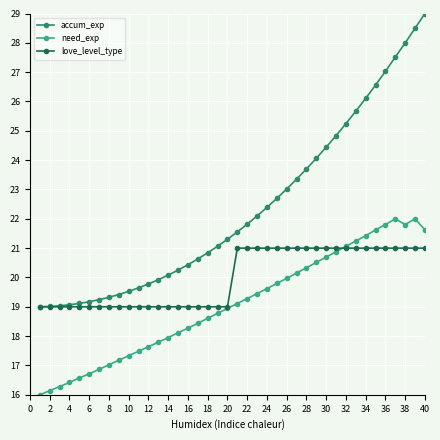

True or false: need_exp and accum_exp intersect in this chart.

False